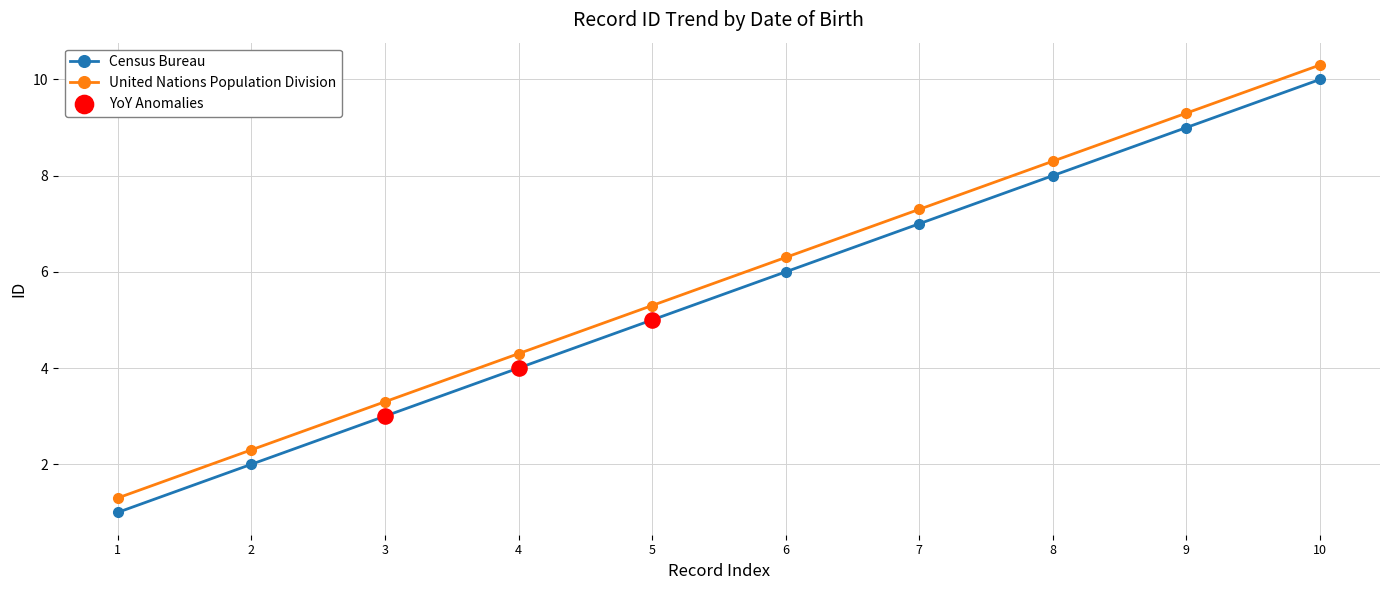

Is the value of United Nations Population Division at 7 greater than the value of Census Bureau at 6?

Yes